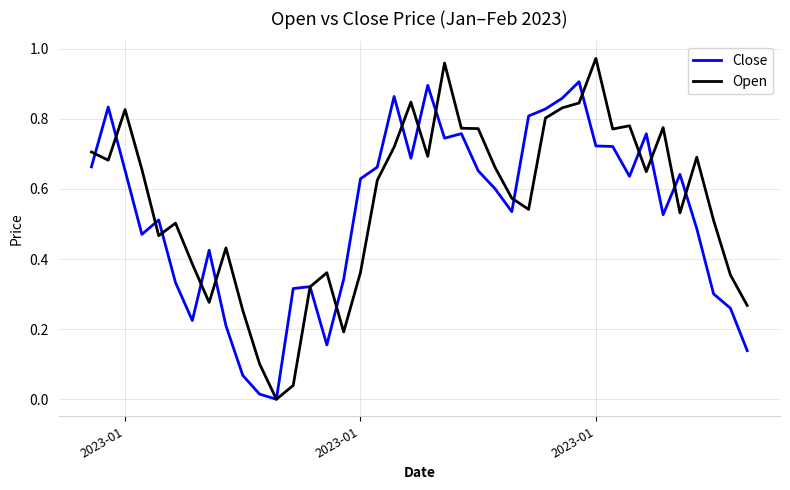

Which series has the largest range (max minus min)?

Open